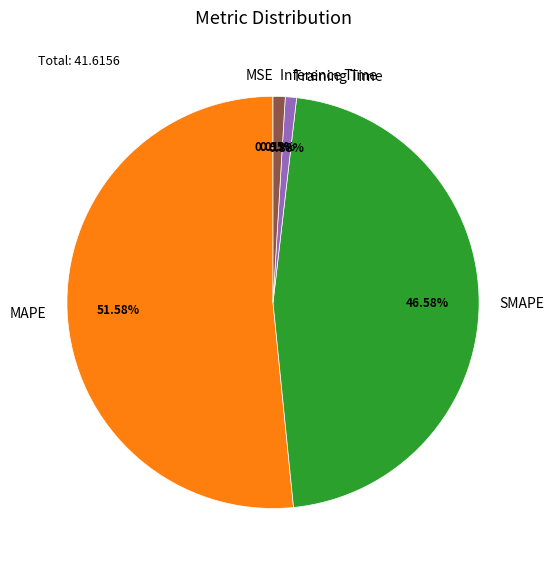

Does any single category account for the majority?

Yes